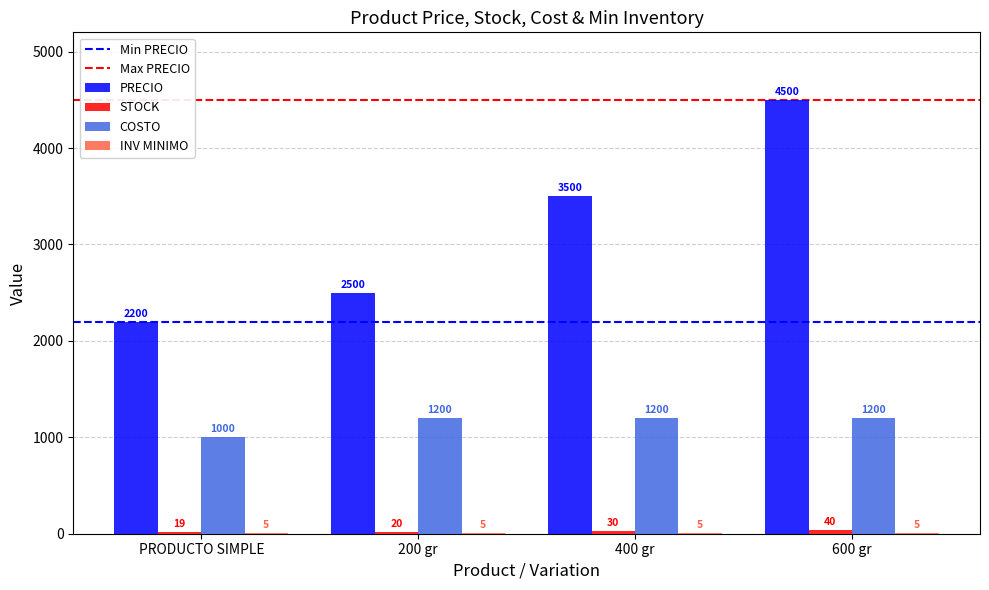

Which series has the largest total across all categories?

PRECIO